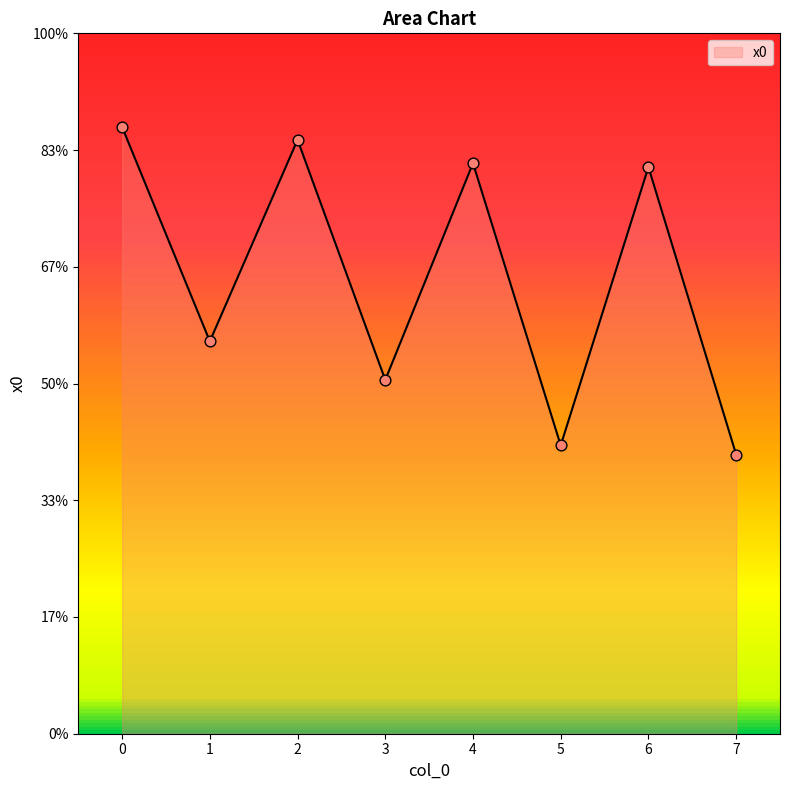

Which has a higher value, 6 or 5?

6